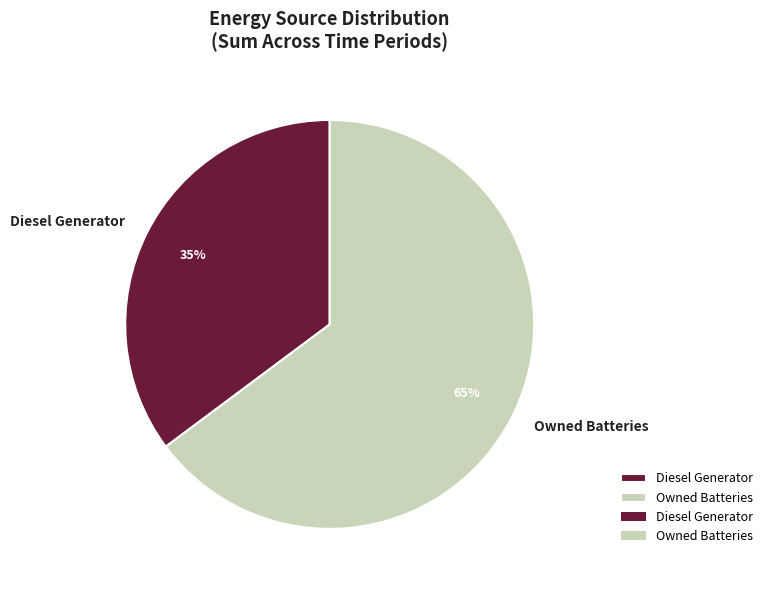

Is there a majority slice in this chart?

Yes